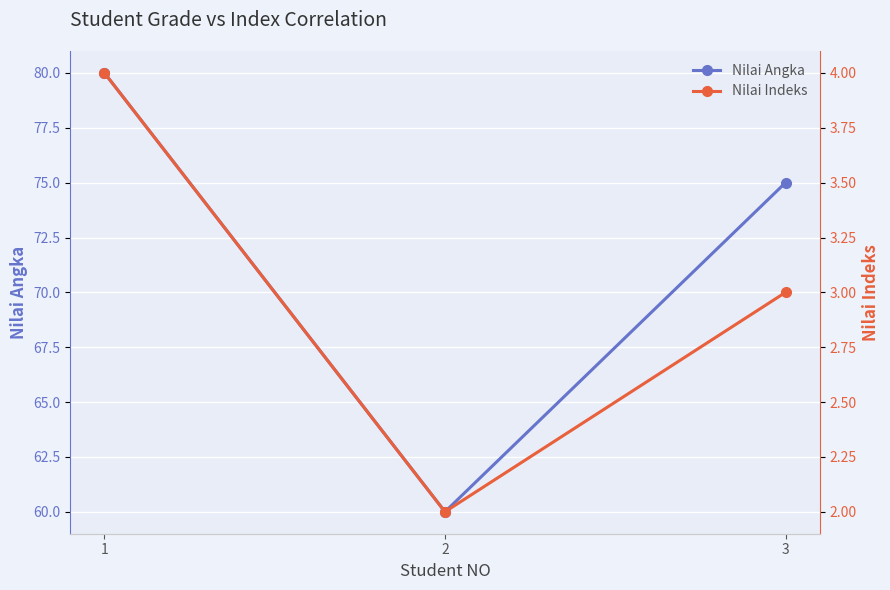

Between 1 and 2, which is larger?

1